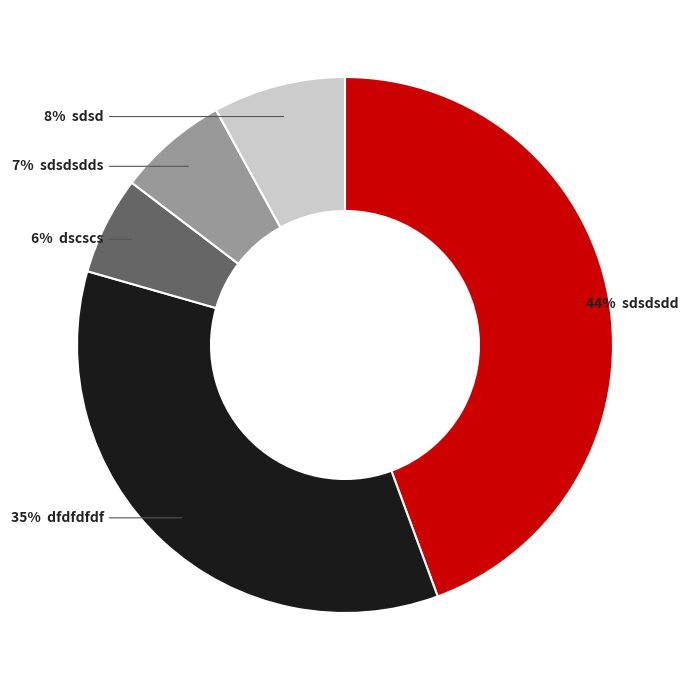

To the nearest percent, what is the difference between the largest and smallest slice percentages?

38%